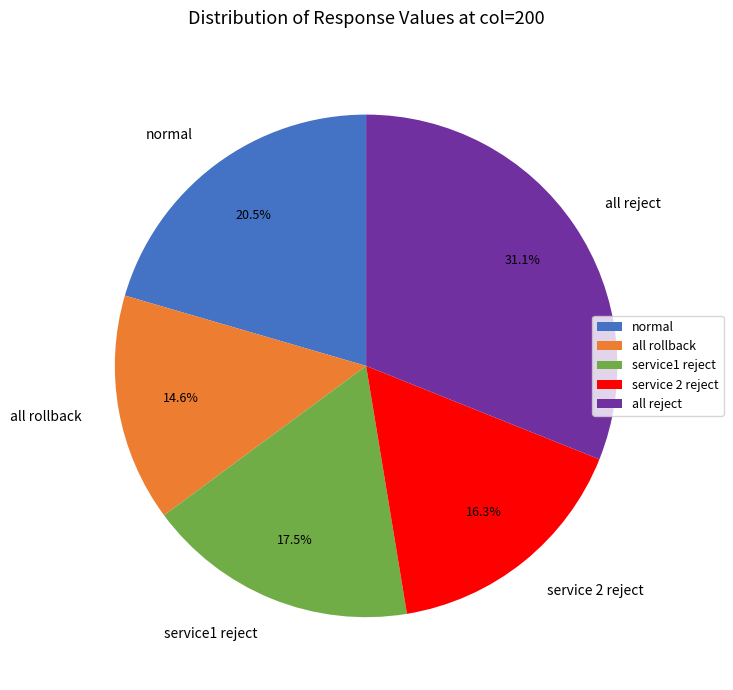

Count the number of slices in the pie.

5